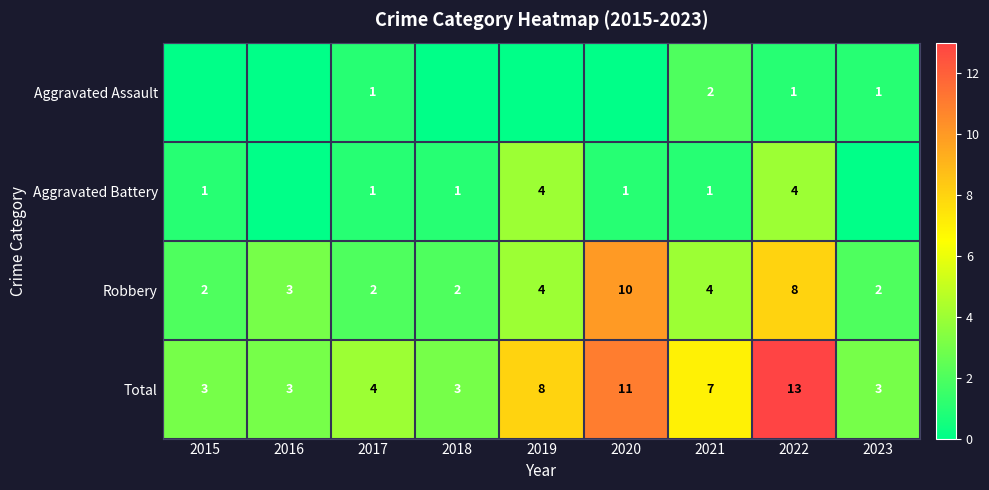

How many data points does each series have?

9